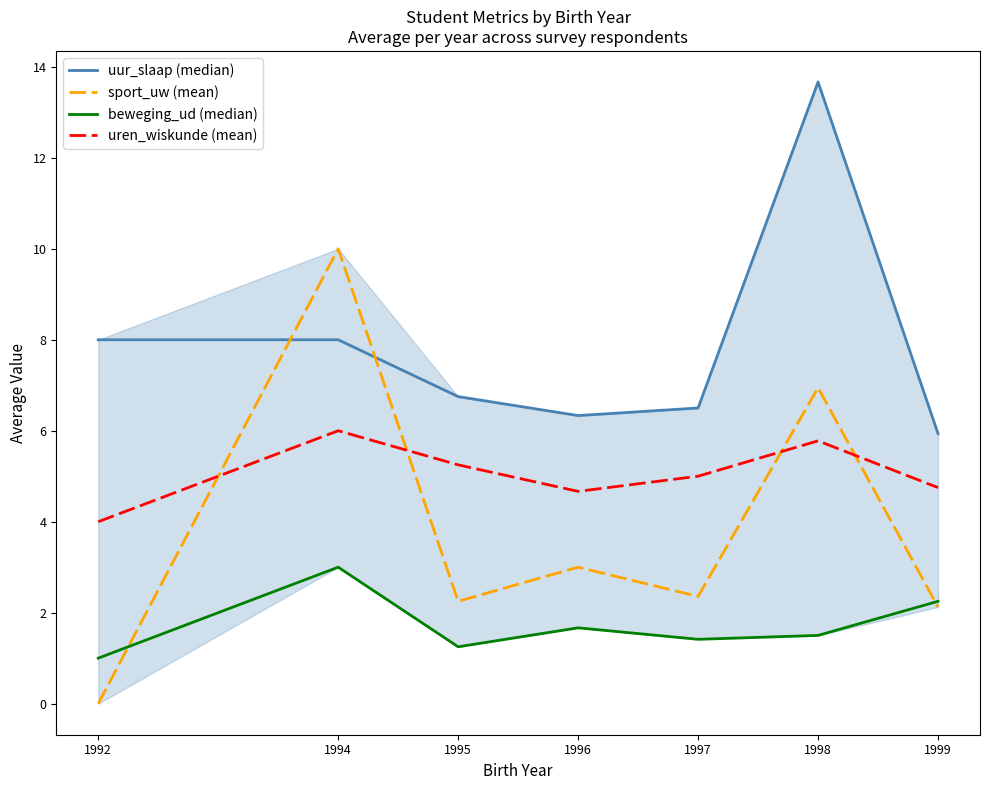

What is the difference between the uren_wiskunde (mean) values at 1994 and 1996?

1.3